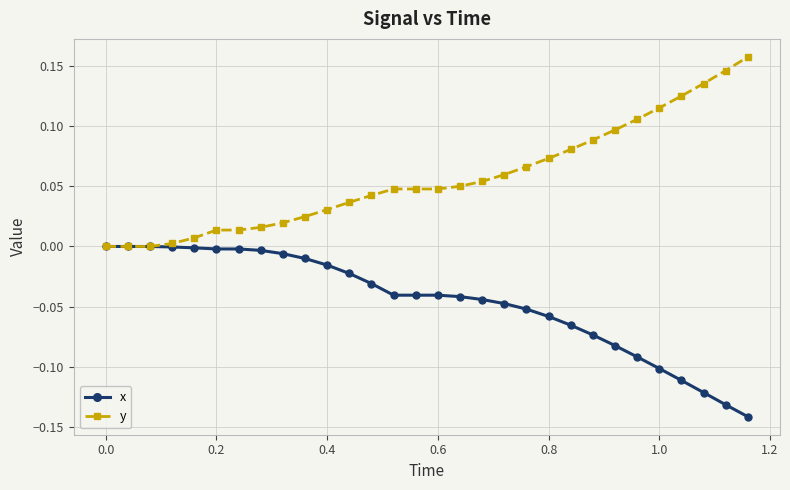

List the series in order of their overall mean, highest first.

y, x